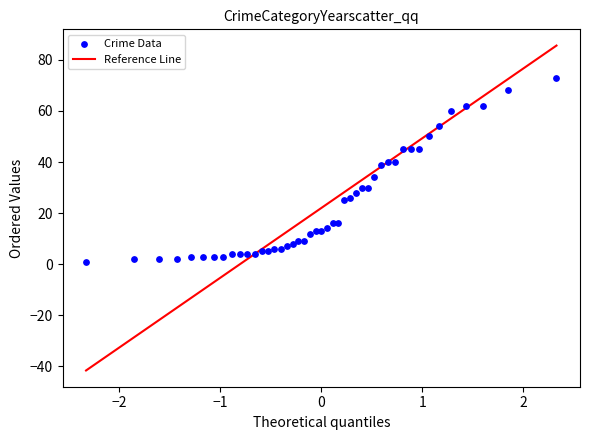

What is the range of Y values (max minus min)?

72